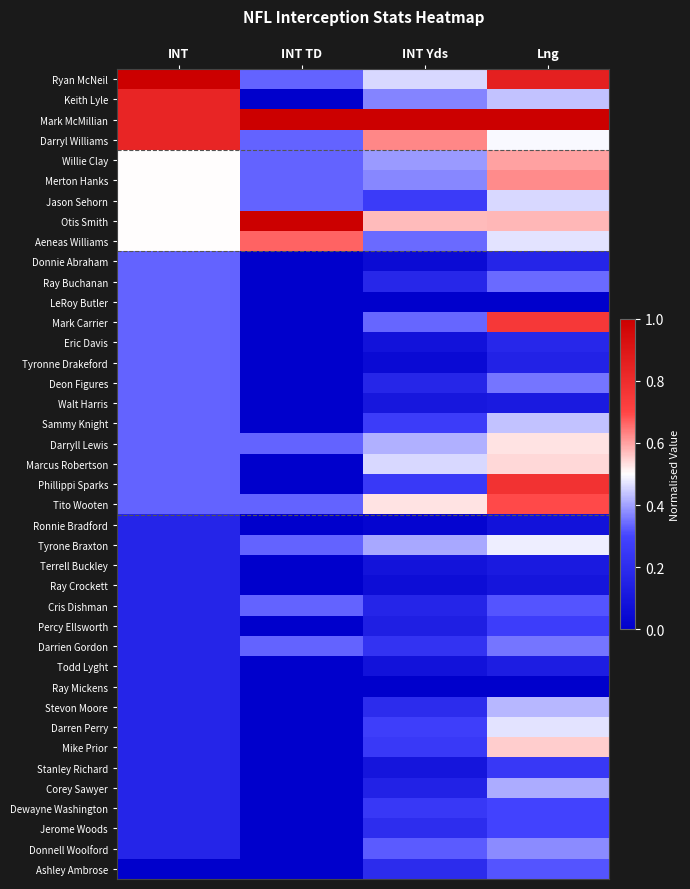

Which series has the largest total across all categories?

Mark McMillian